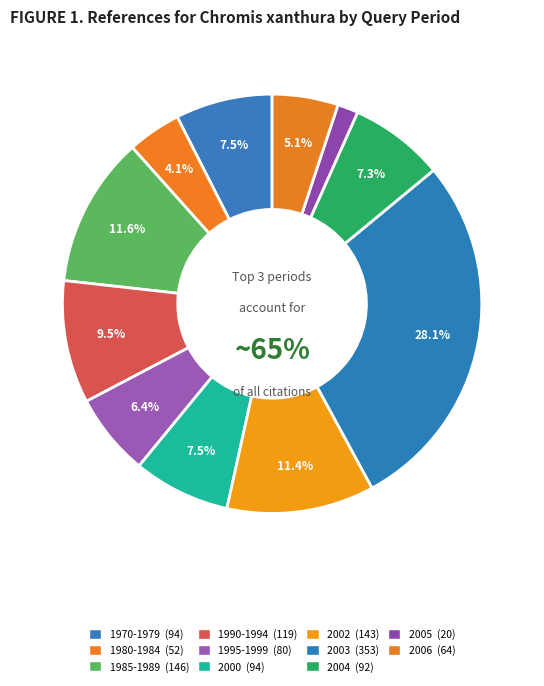

To the nearest percent, what percentage of the pie is 2000?

7%